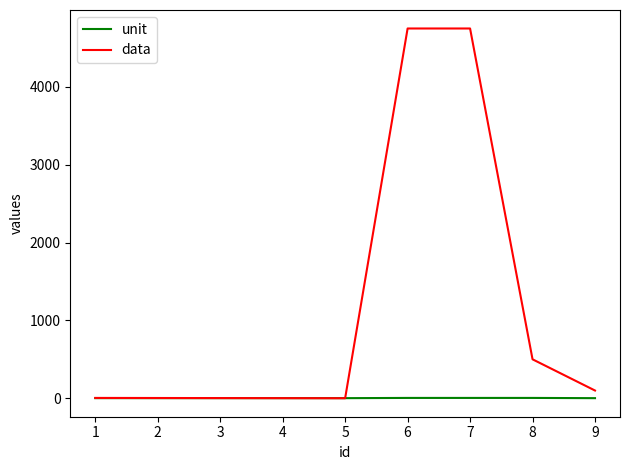

Is it true that unit equals 4 at 6?

True